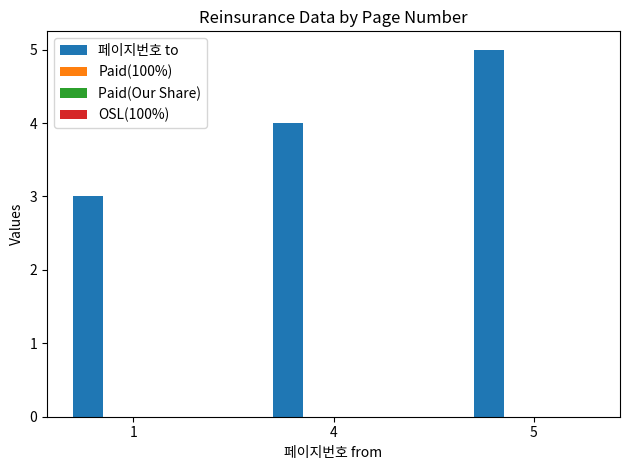

What is the approximate value at 1?

3